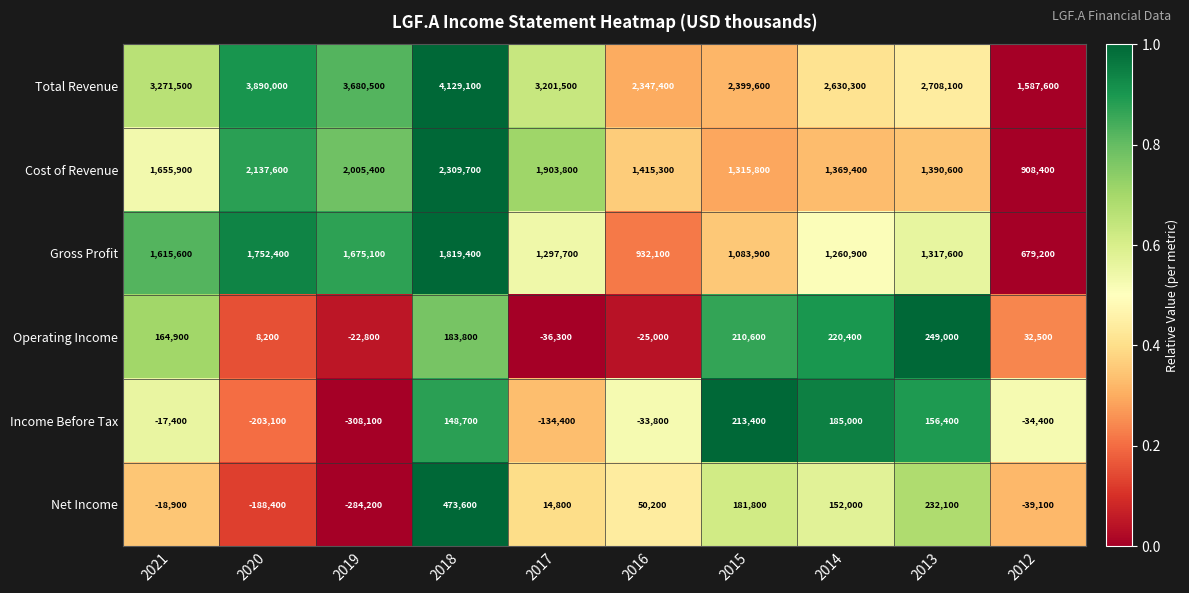

True or false: Gross Profit has a value of 1819400 at 2018.

True